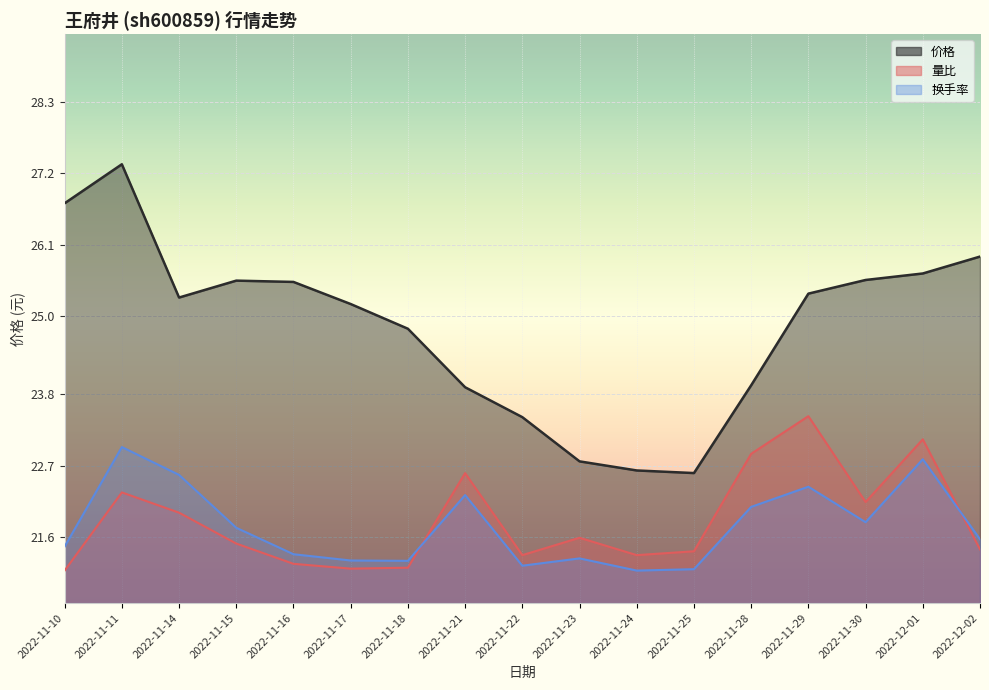

What is the label of the 14th point from the right?

2022-11-15